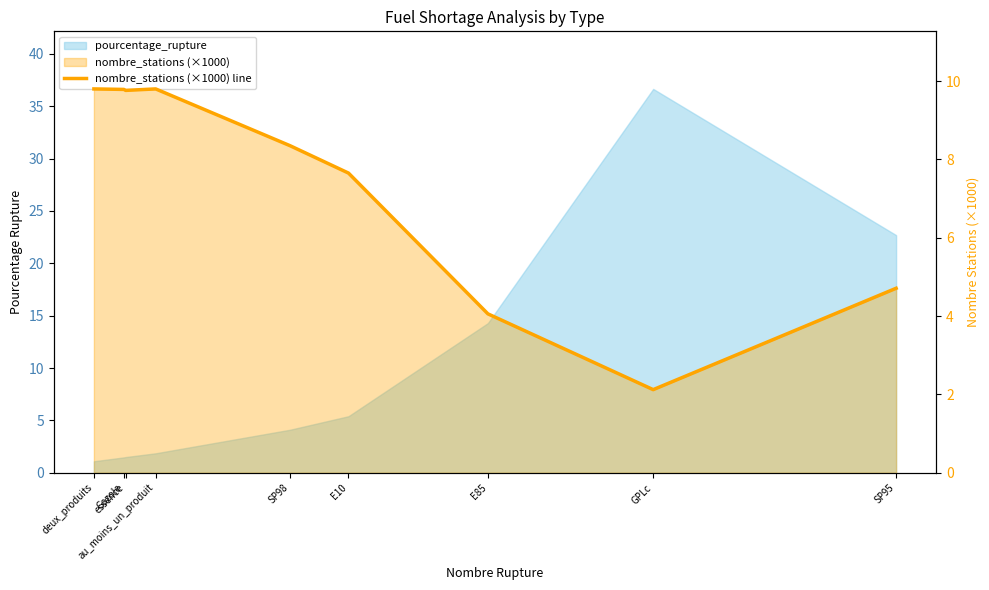

Approximately how many times larger is the value at E10 compared to SP95?

1.6